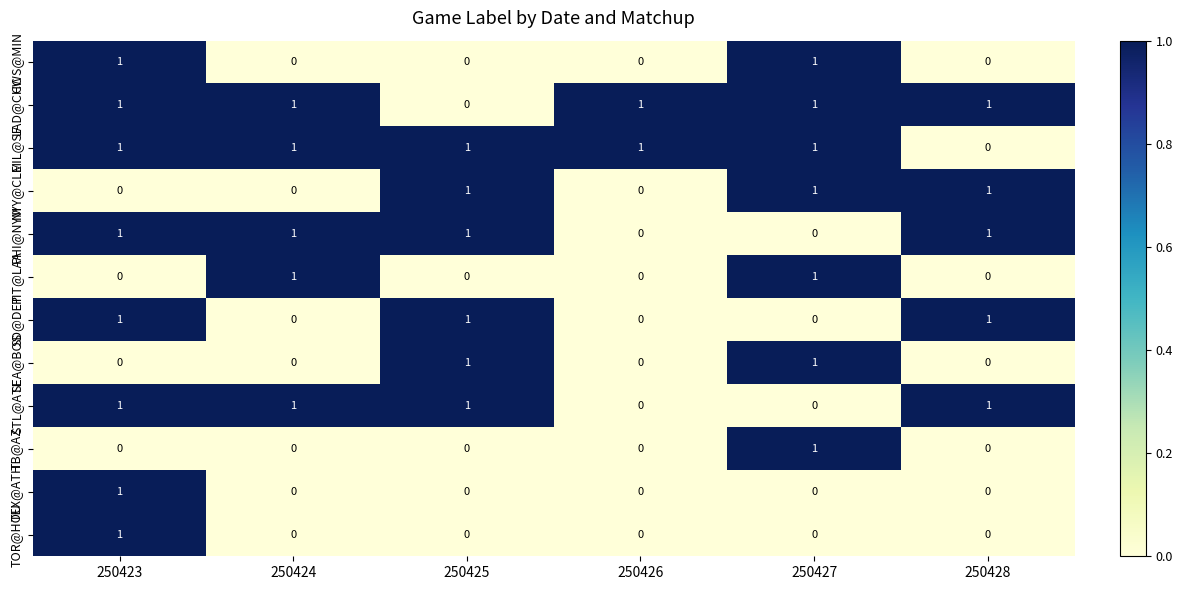

The TB@AZ series shows 0 at 250423. True or false?

True